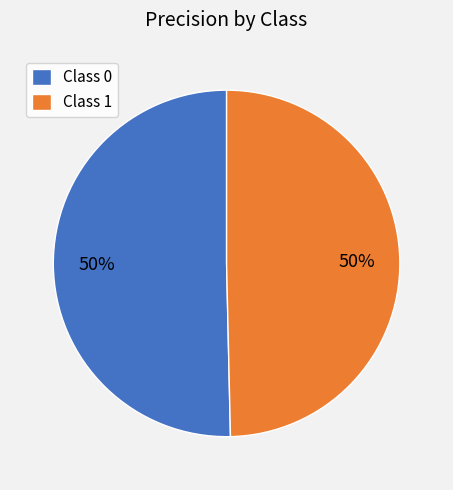

The Class 1 slice represents 50% of the pie. True or false?

True